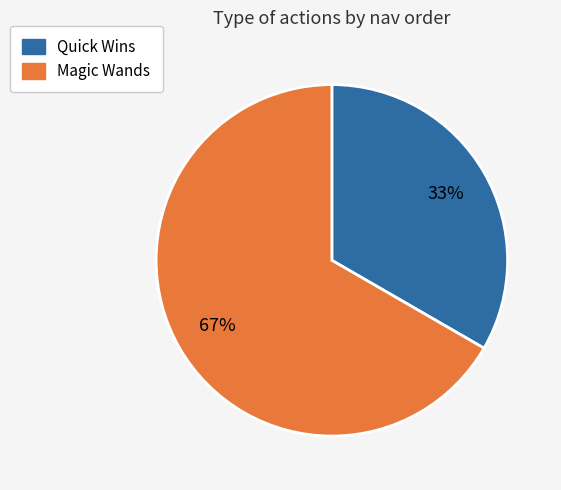

Combined, do Magic Wands and Quick Wins account for over 50%?

Yes